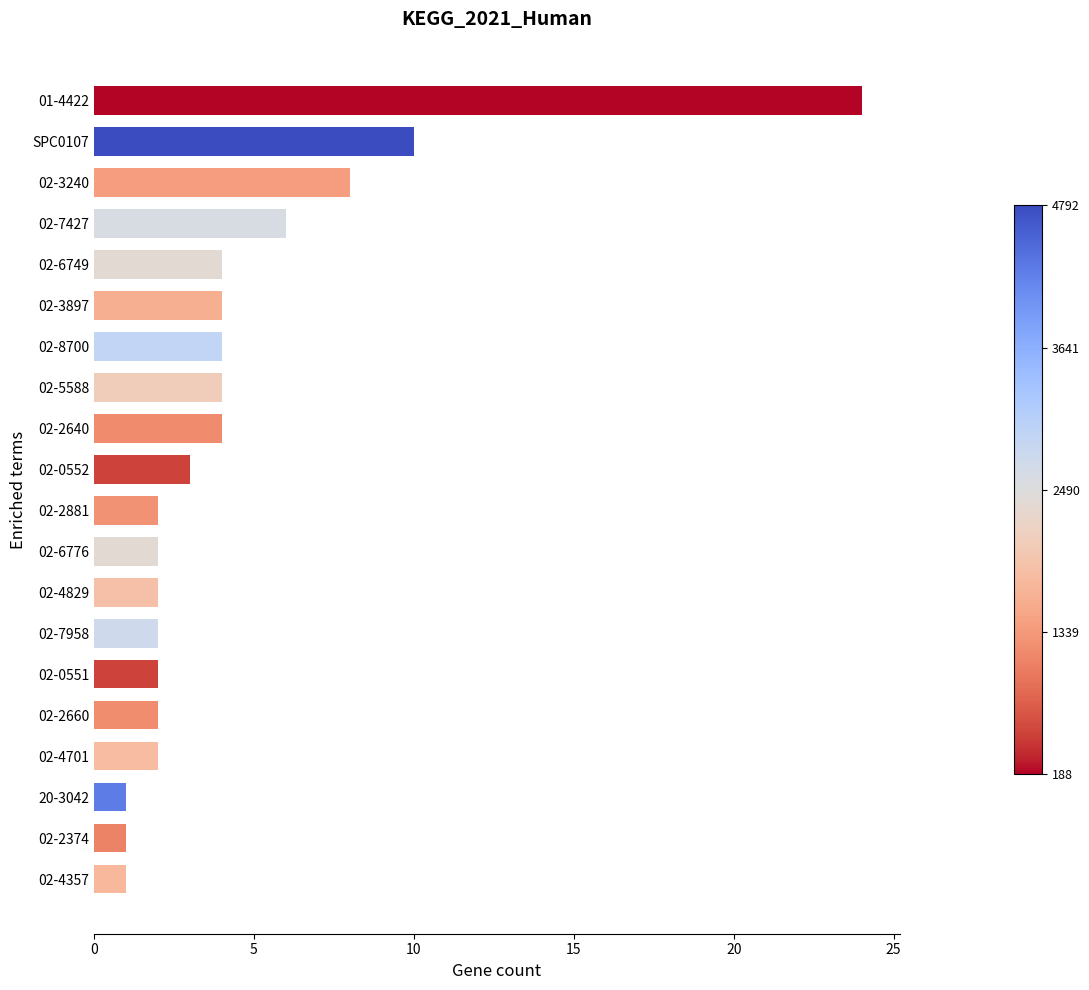

At which label is the value closest to 12?

SPC0107